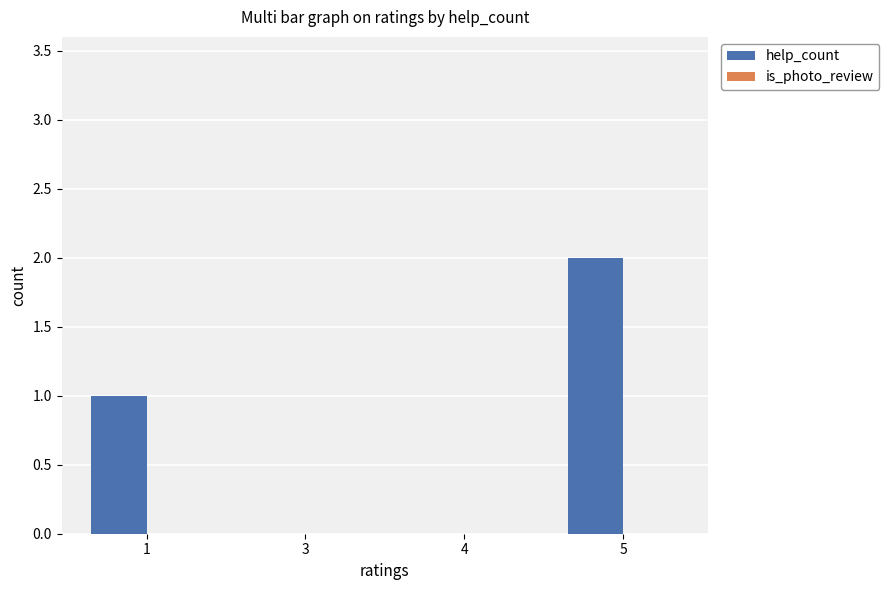

What is the sum of all values?

3